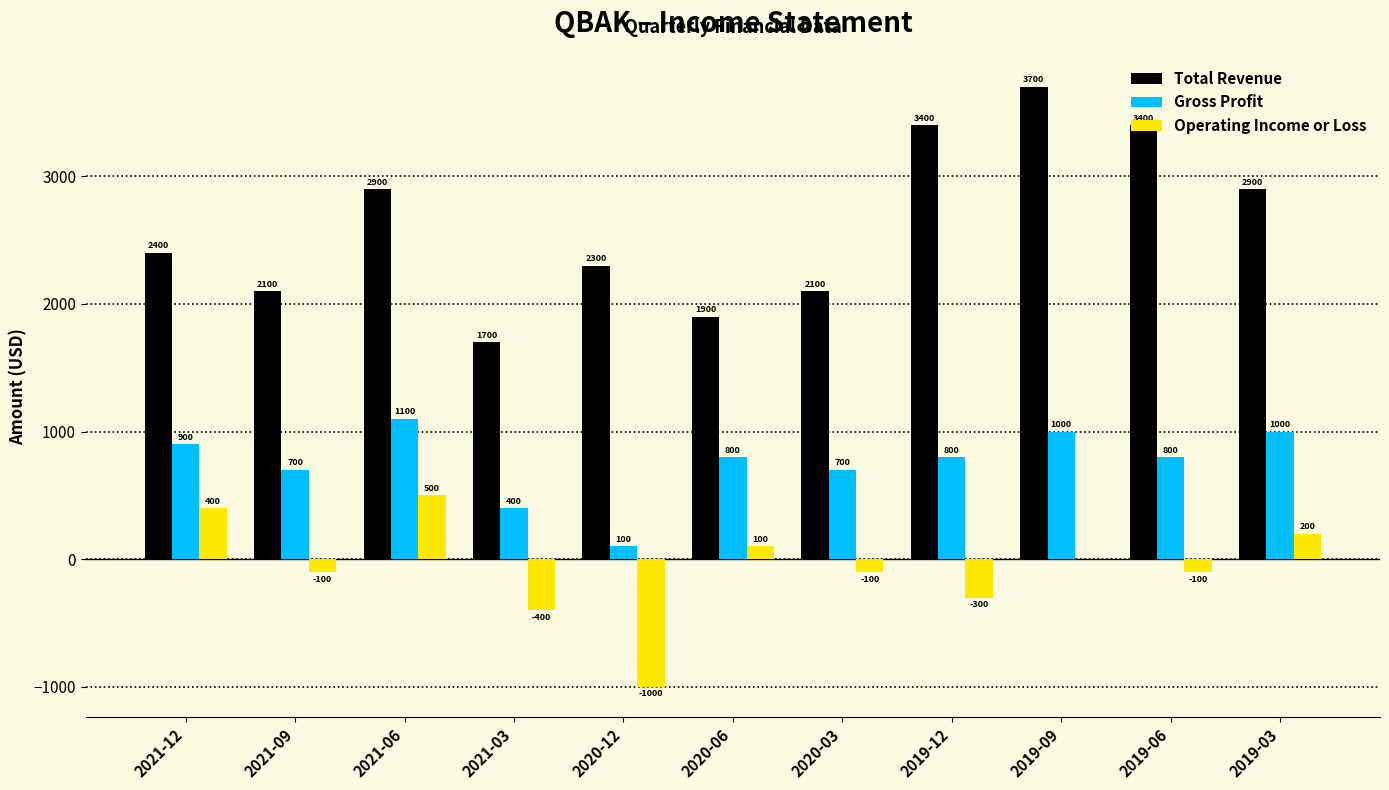

True or false: Operating Income or Loss has a value of -400 at 2021-03.

True